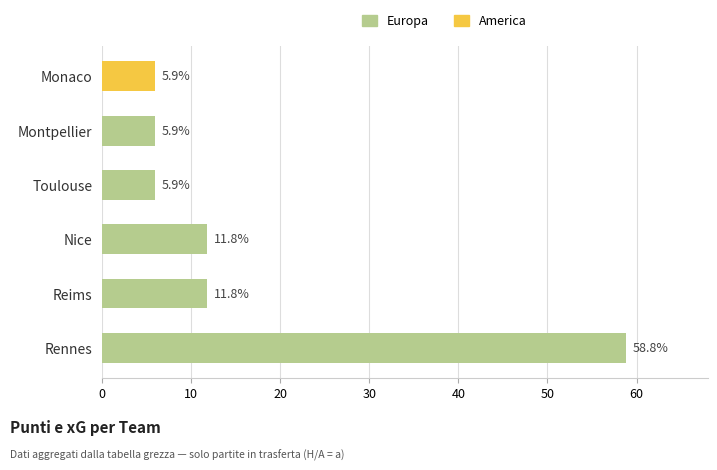

How many data points does each series have?

6